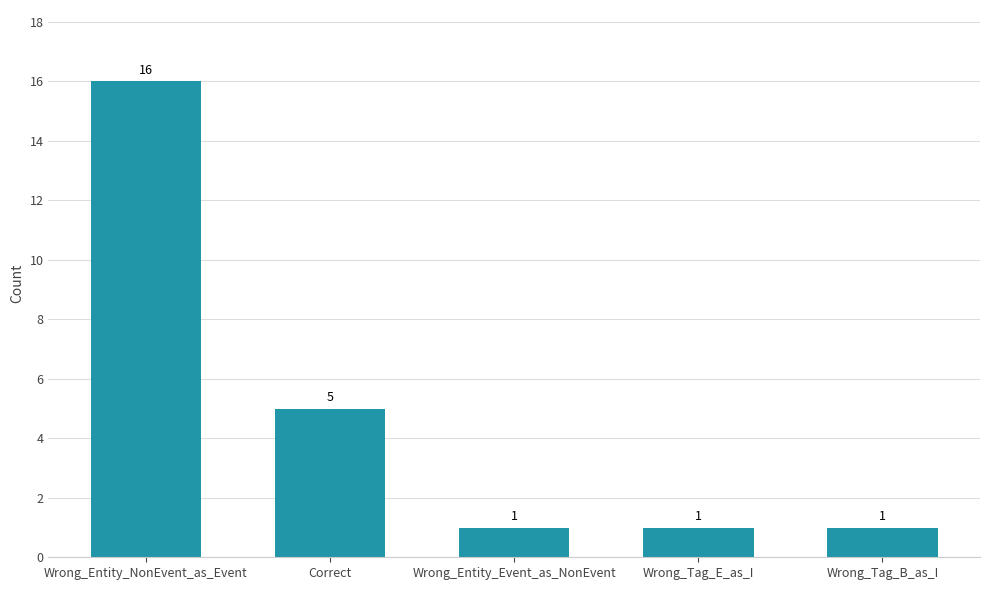

How many categories are shown in the chart?

5